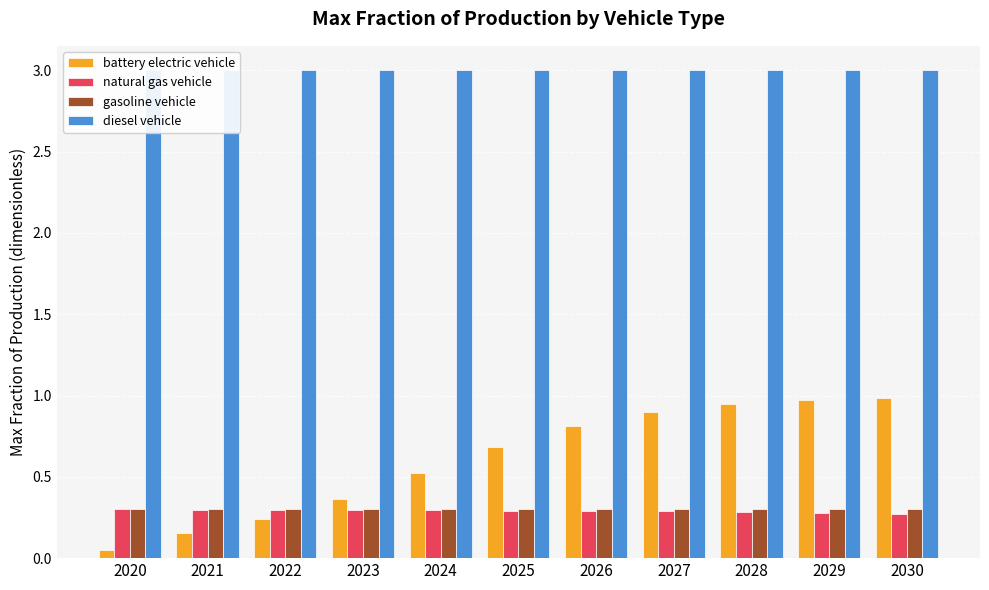

List the series in order of their peak value, highest first.

diesel vehicle, battery electric vehicle, natural gas vehicle, gasoline vehicle